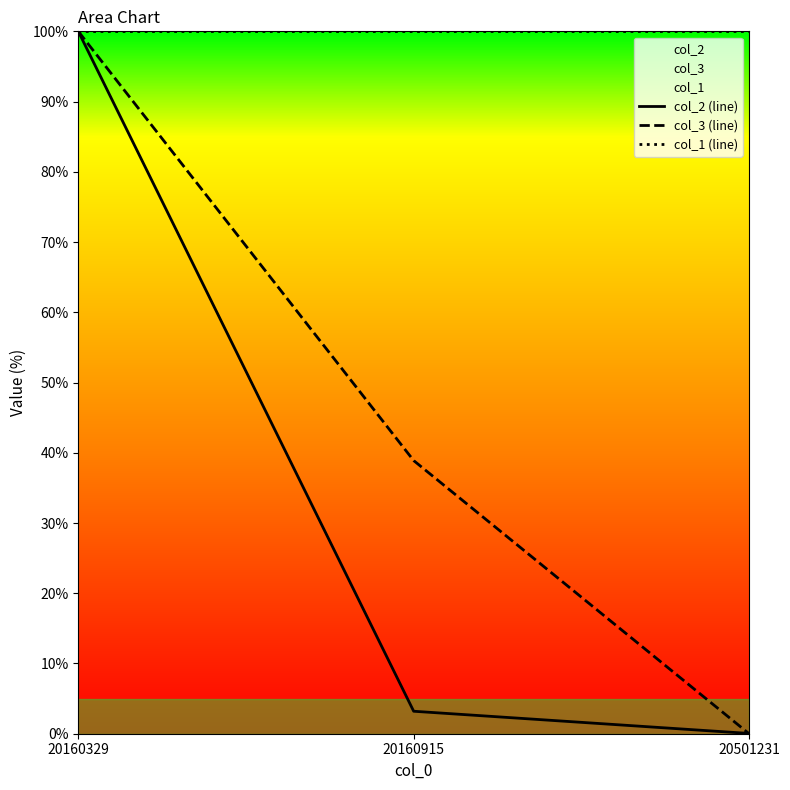

What is the highest value of the col_3 (line) series?

100.0